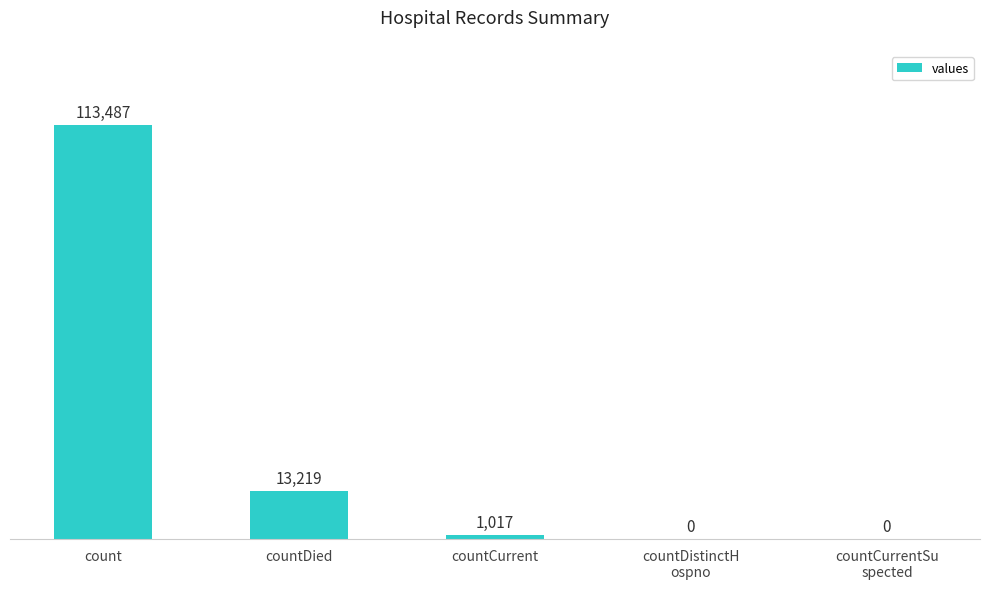

The value at countCurrentSu
spected is 0. True or false?

True